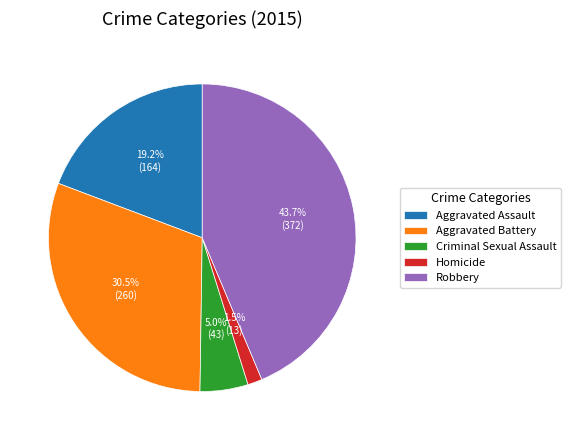

Do Robbery and Homicide together represent more than half of the pie?

No